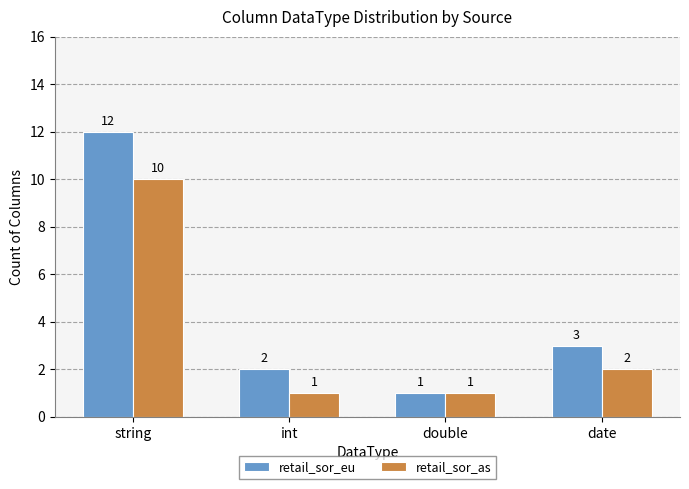

What is the difference between the retail_sor_eu values at double and int?

1